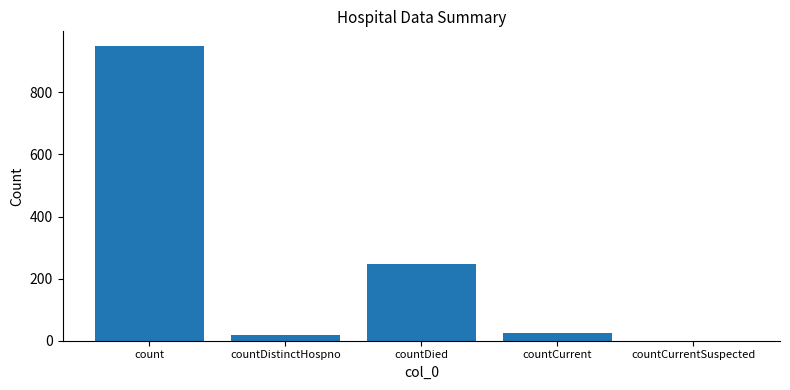

What is the difference between the values at count and countDistinctHospno?

932